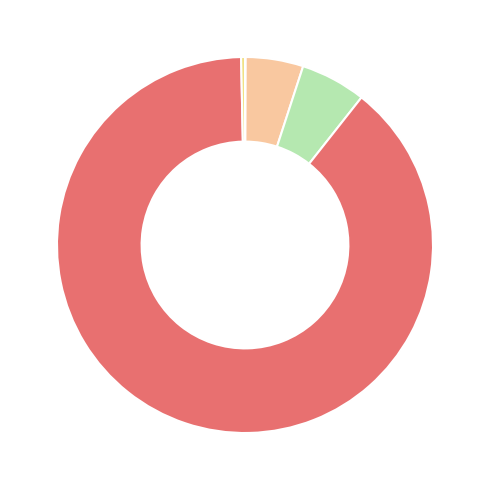

Is there a majority slice in this chart?

Yes